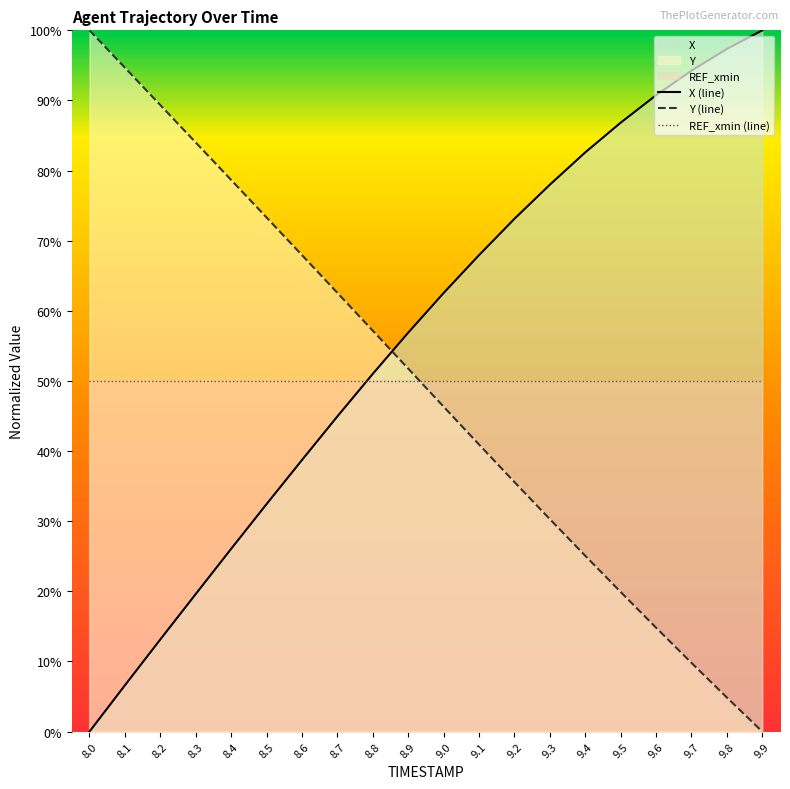

What is the sum of the X (line) values at 8.6 and 8.5?

71.2